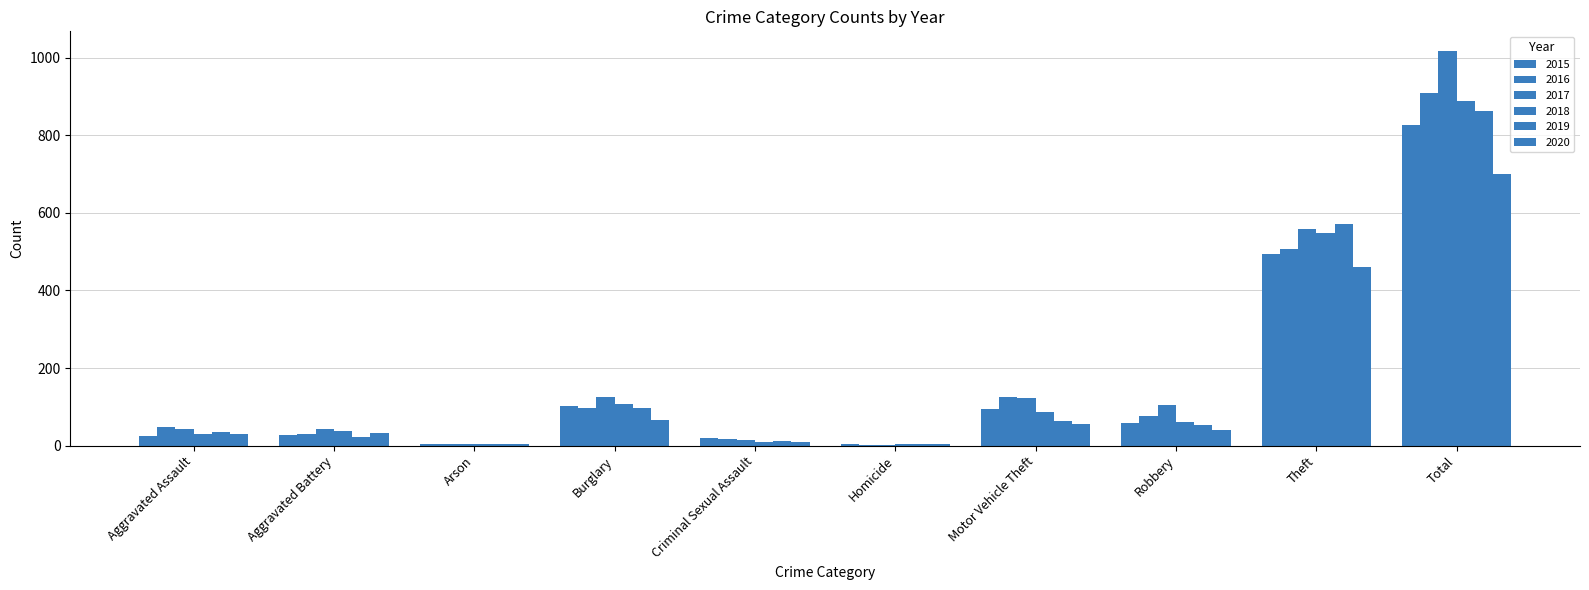

Are the bars grouped side by side (vs. stacked)?

Yes